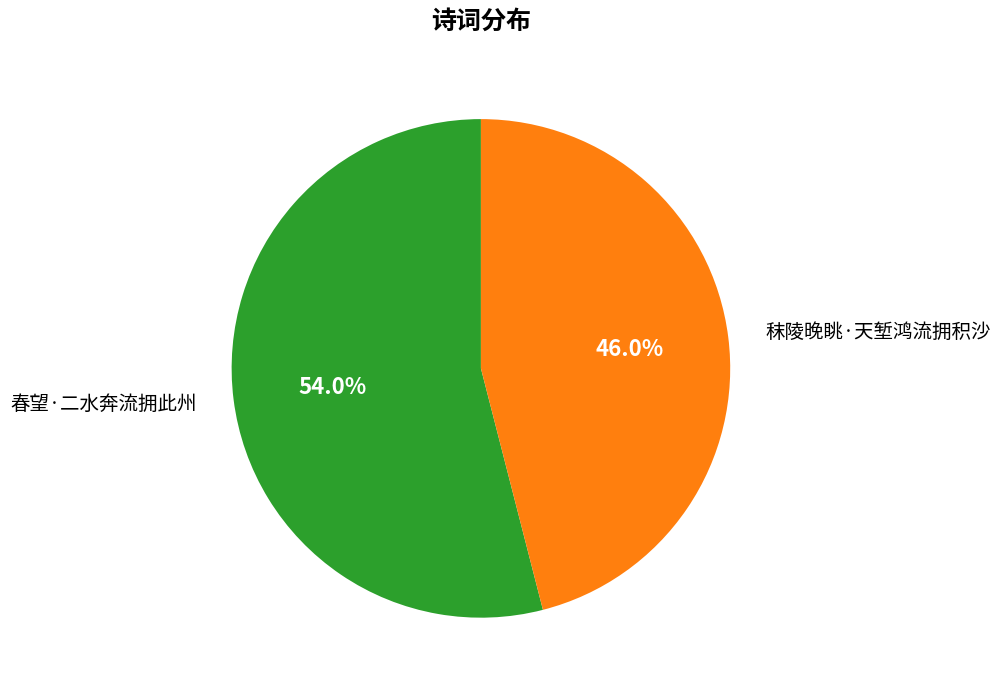

What is the majority slice?

春望·二水奔流拥此州